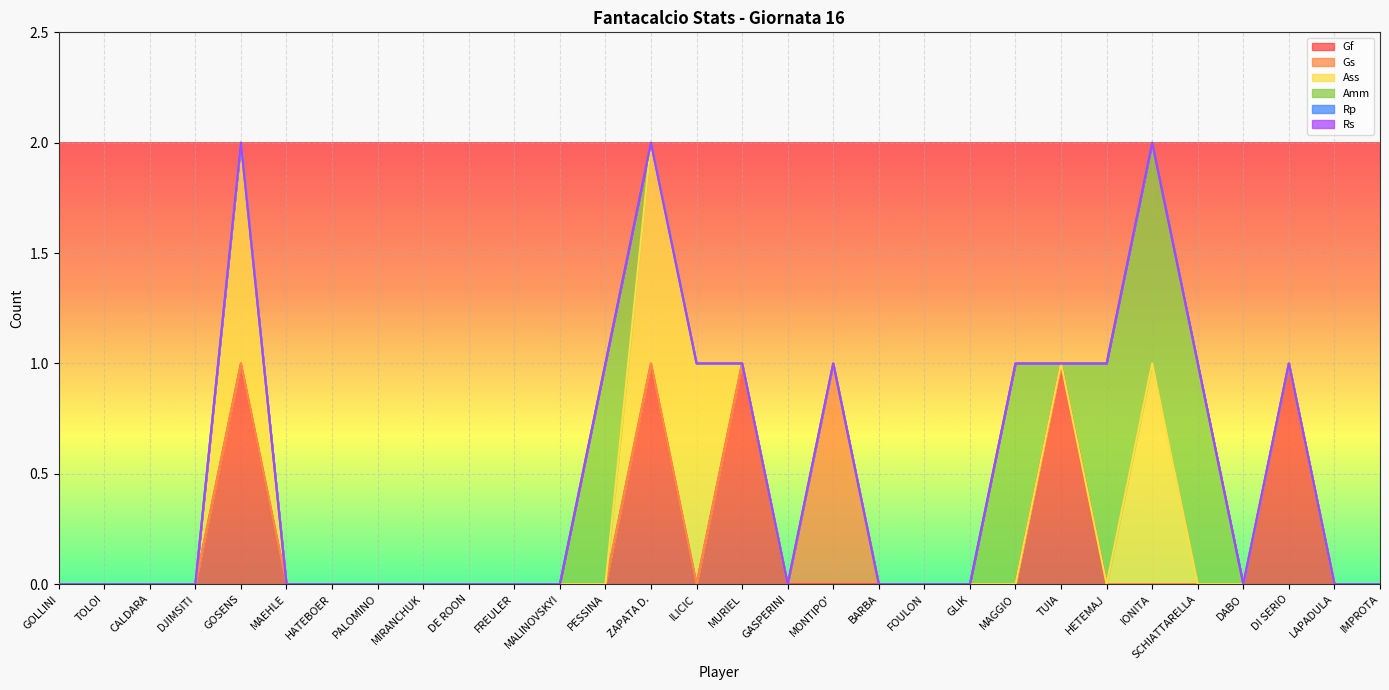

True or false: Rs and Gf intersect in this chart.

False